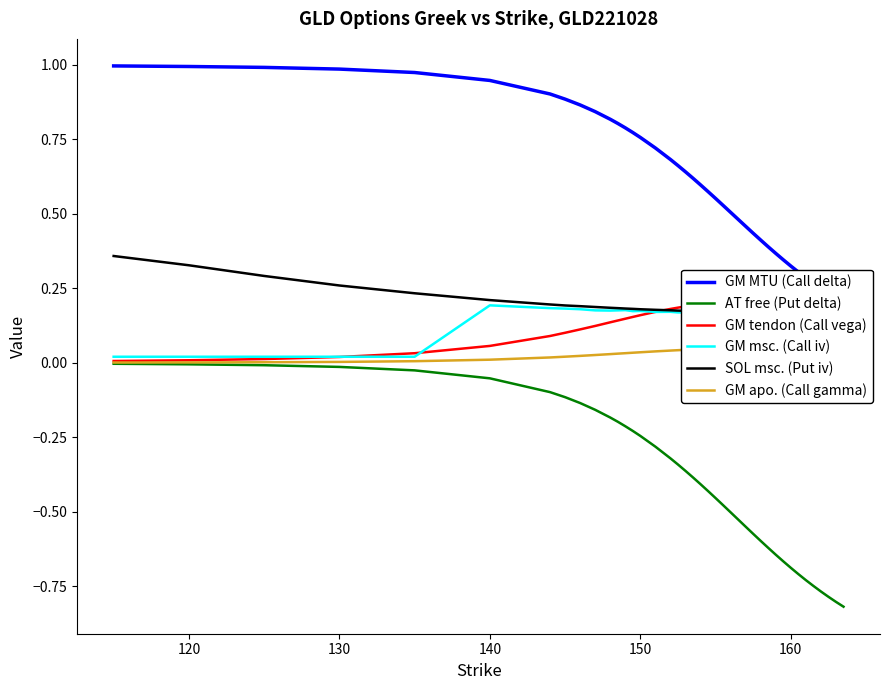

Does the chart display data point markers on the line(s)?

No